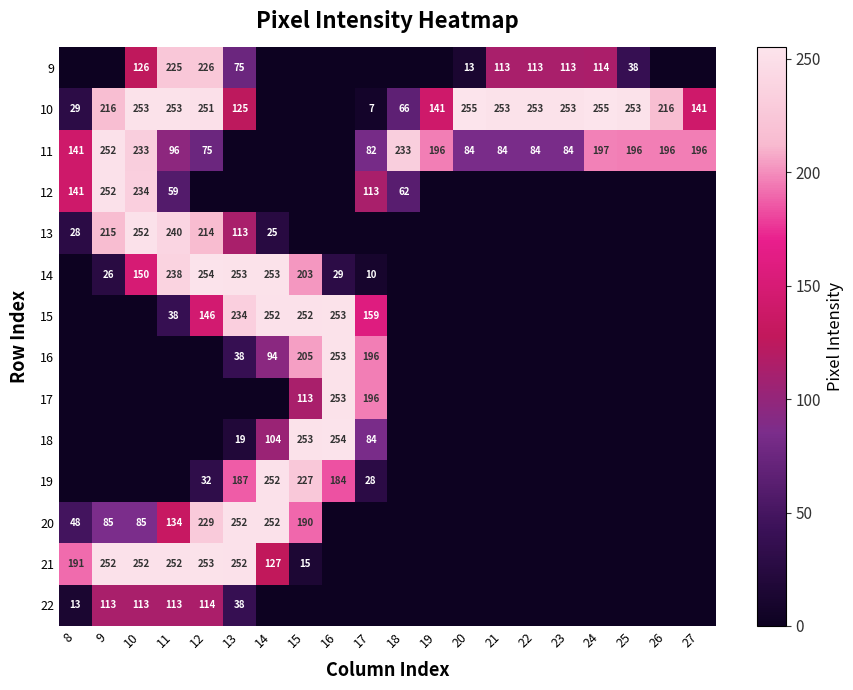

The value of 11 at 9 is 135. True or false?

False